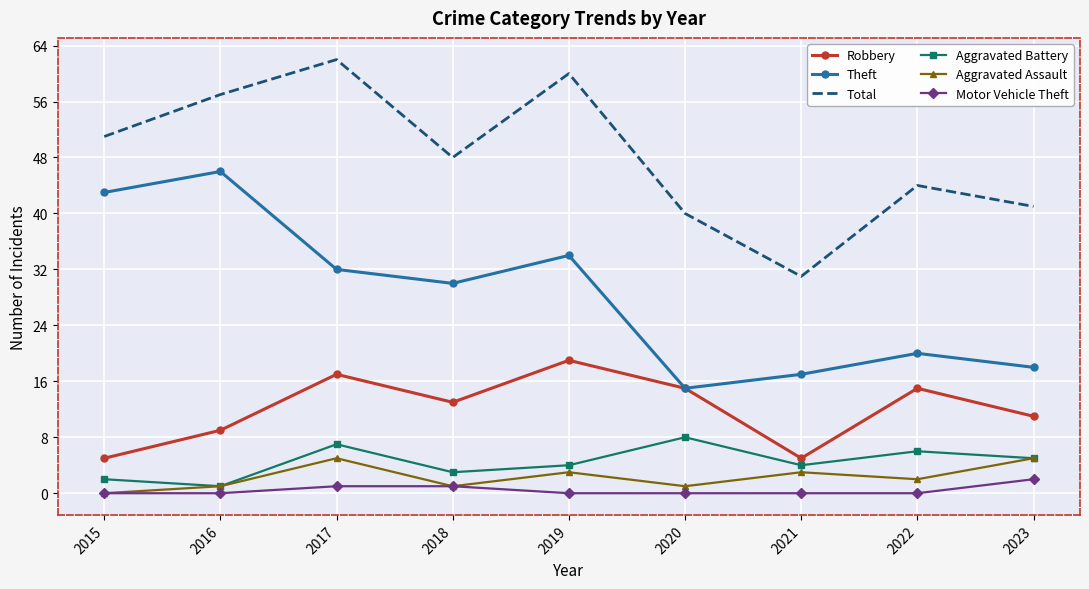

Is the value of Total at 2023 greater than the value of Aggravated Battery at 2018?

Yes